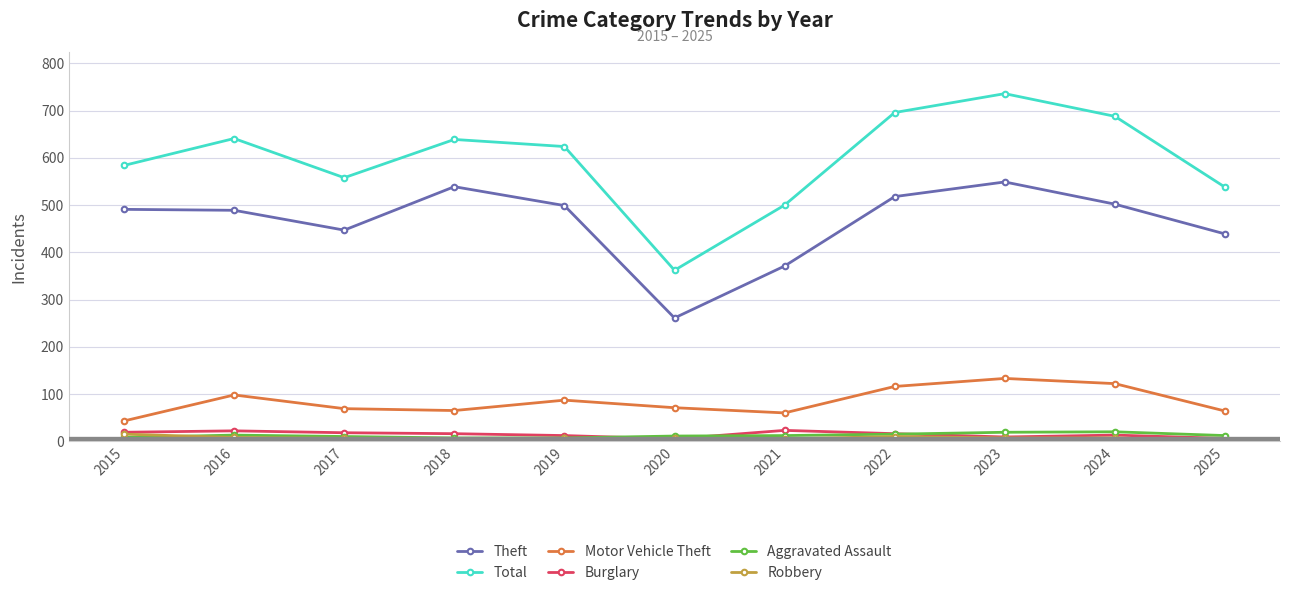

Is the value of Total at 2020 greater than the value of Theft at 2025?

No